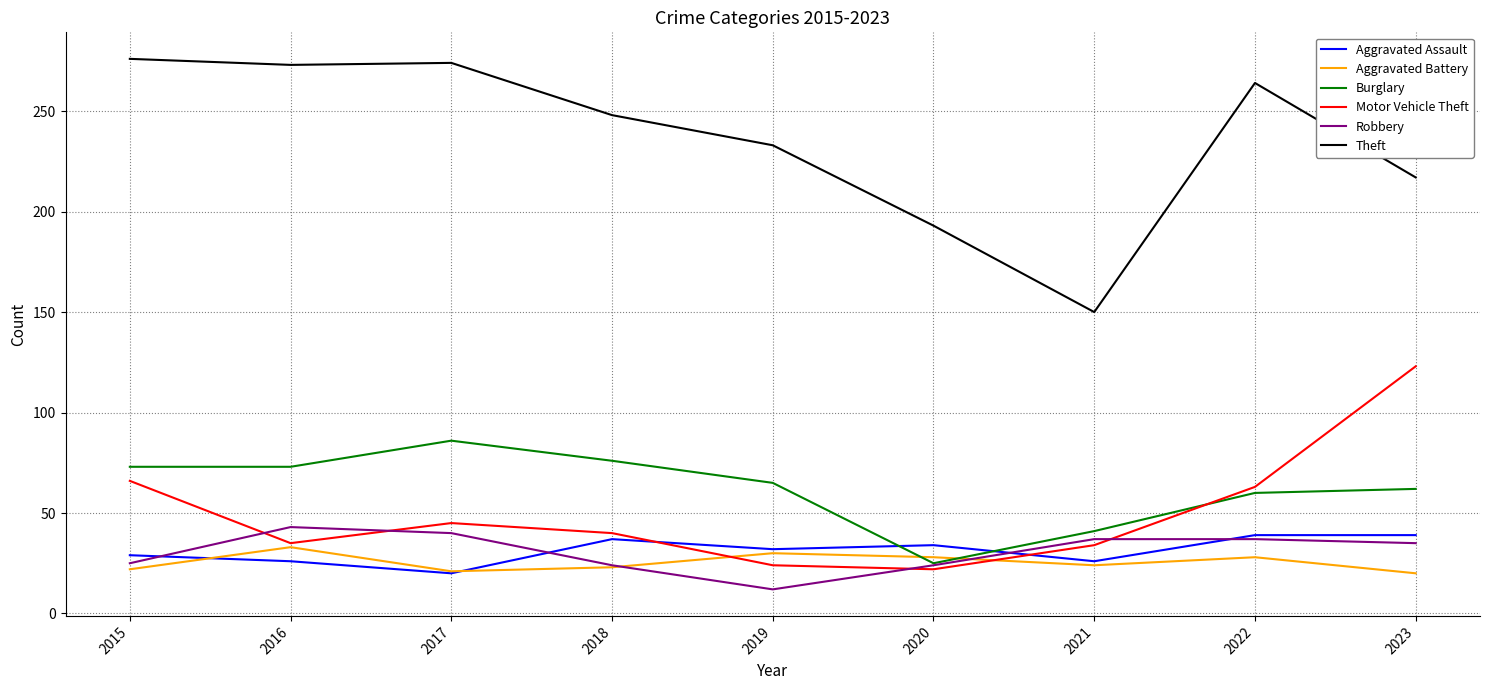

What are all the series names shown in the legend?

Aggravated Assault, Aggravated Battery, Burglary, Motor Vehicle Theft, Robbery, Theft